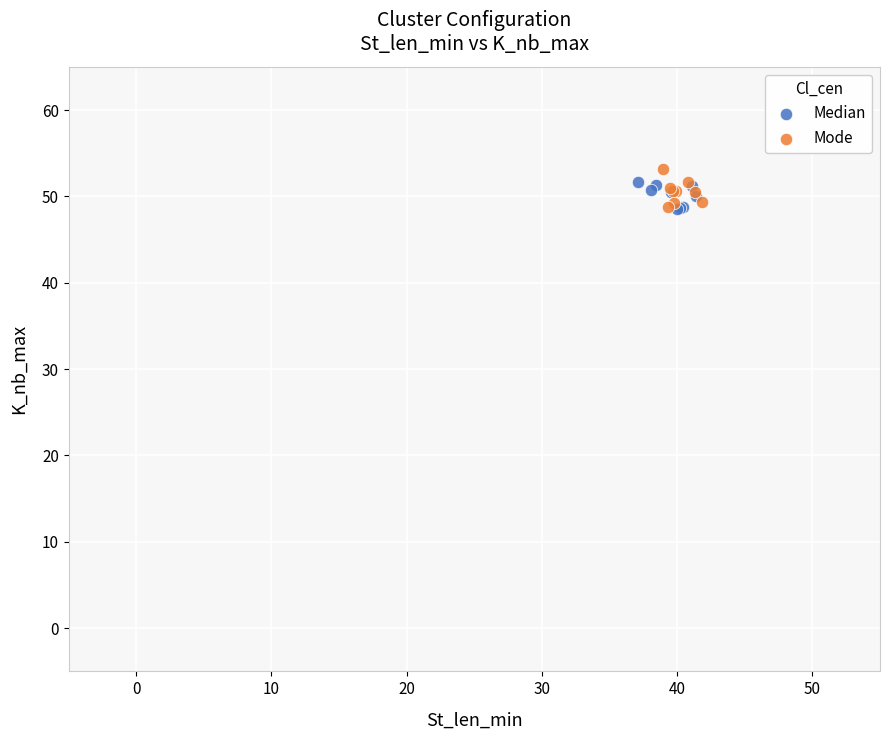

Which series contains the highest Y value?

Mode